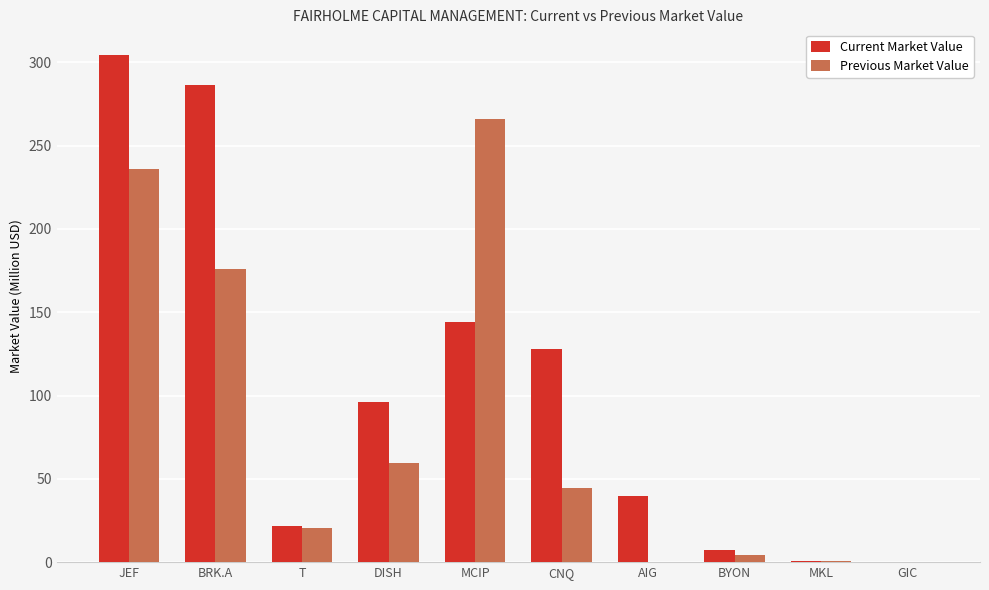

At which category is the sum across all series the highest?

JEF